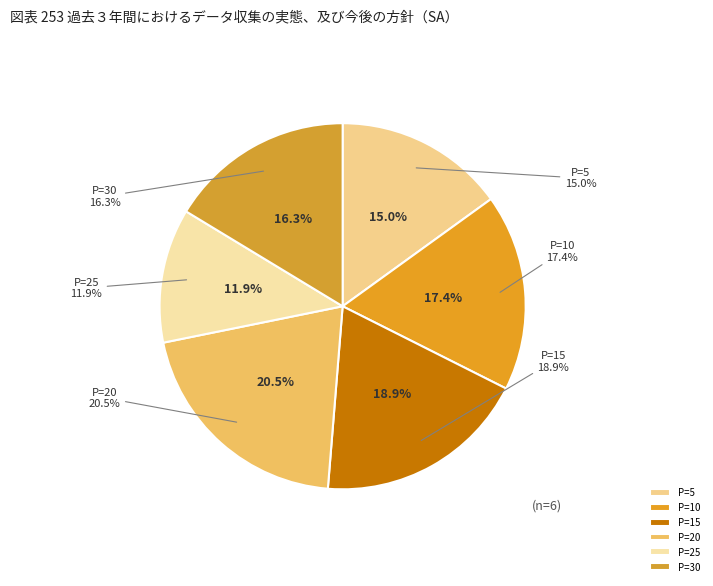

How many slices are in this pie chart?

6